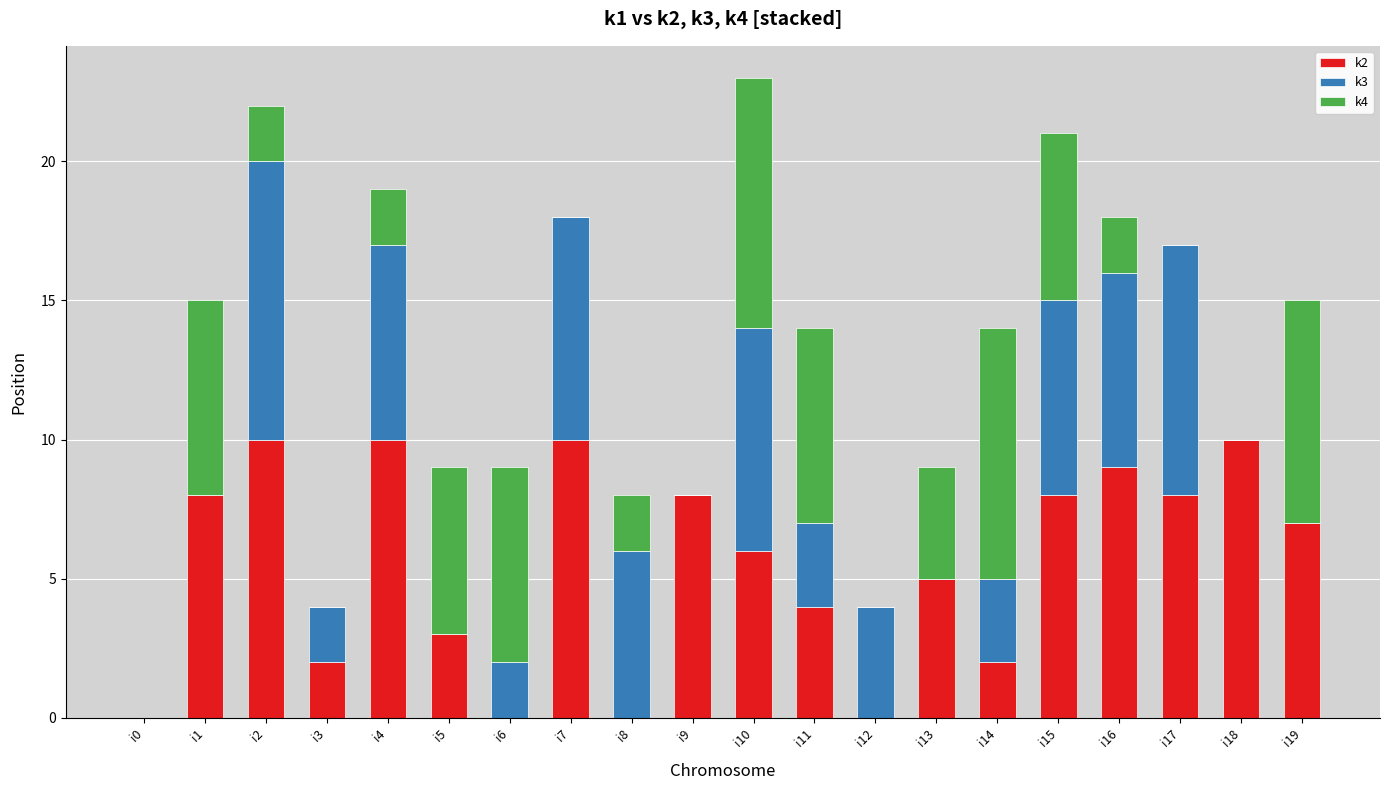

Is it true that k2 equals 6 at i16?

False